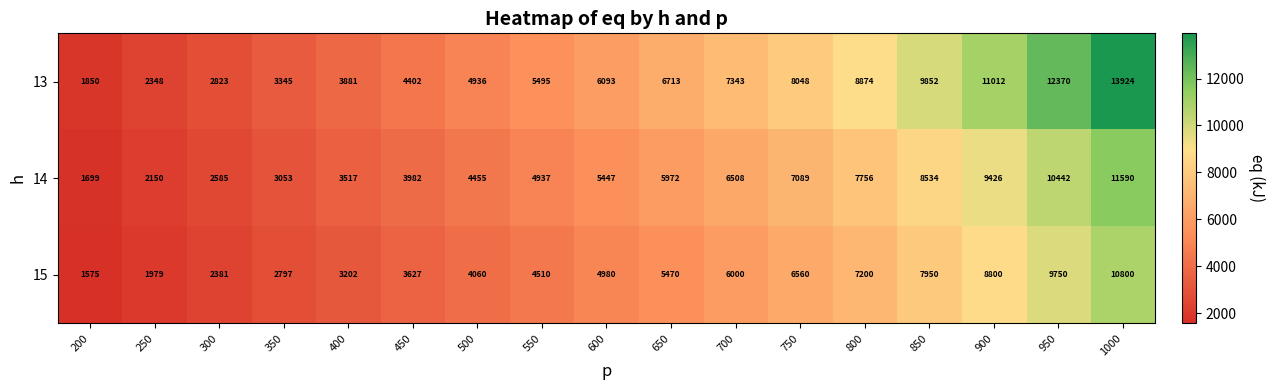

At which label is 14 closest to 6644?

700